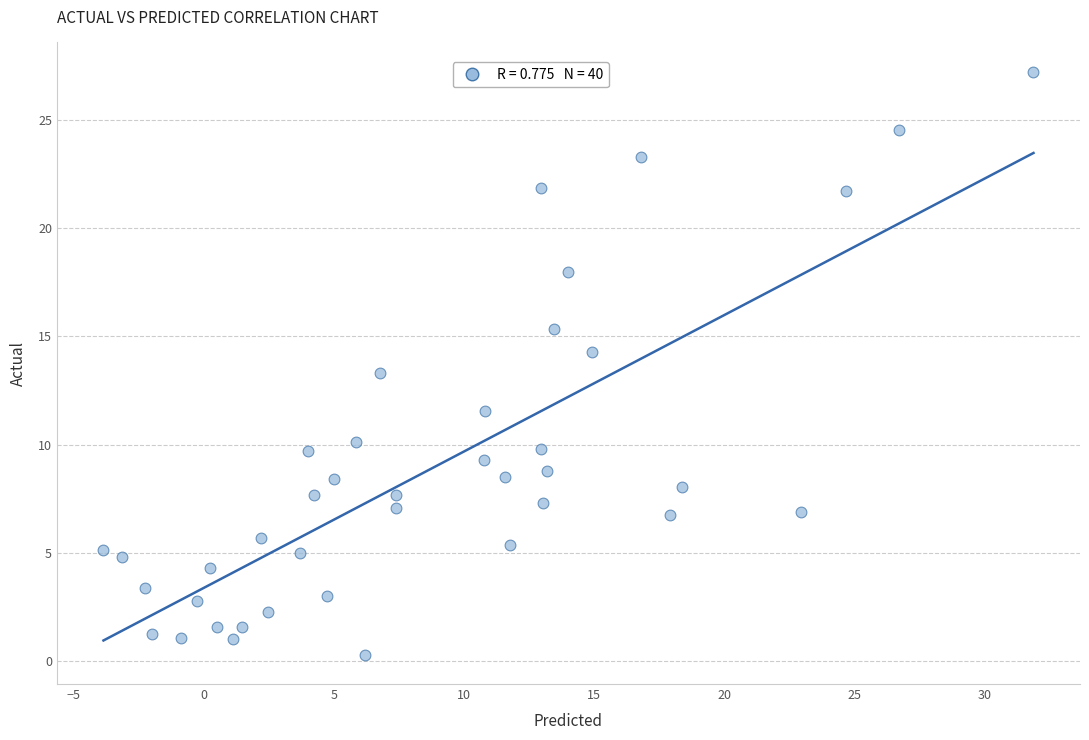

What is the range of Y values (max minus min)?

26.9